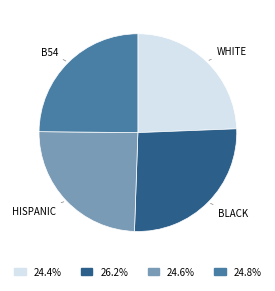

Is there any slice that represents more than half of the pie?

No